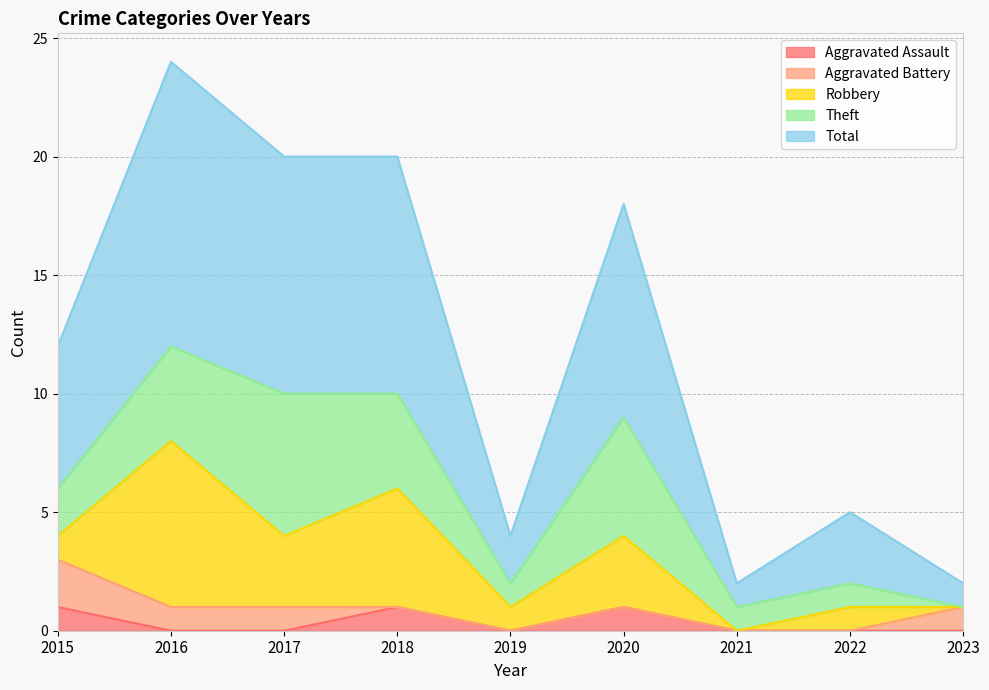

At 2018, list the series in order from smallest to largest.

Aggravated Battery, Aggravated Assault, Theft, Robbery, Total